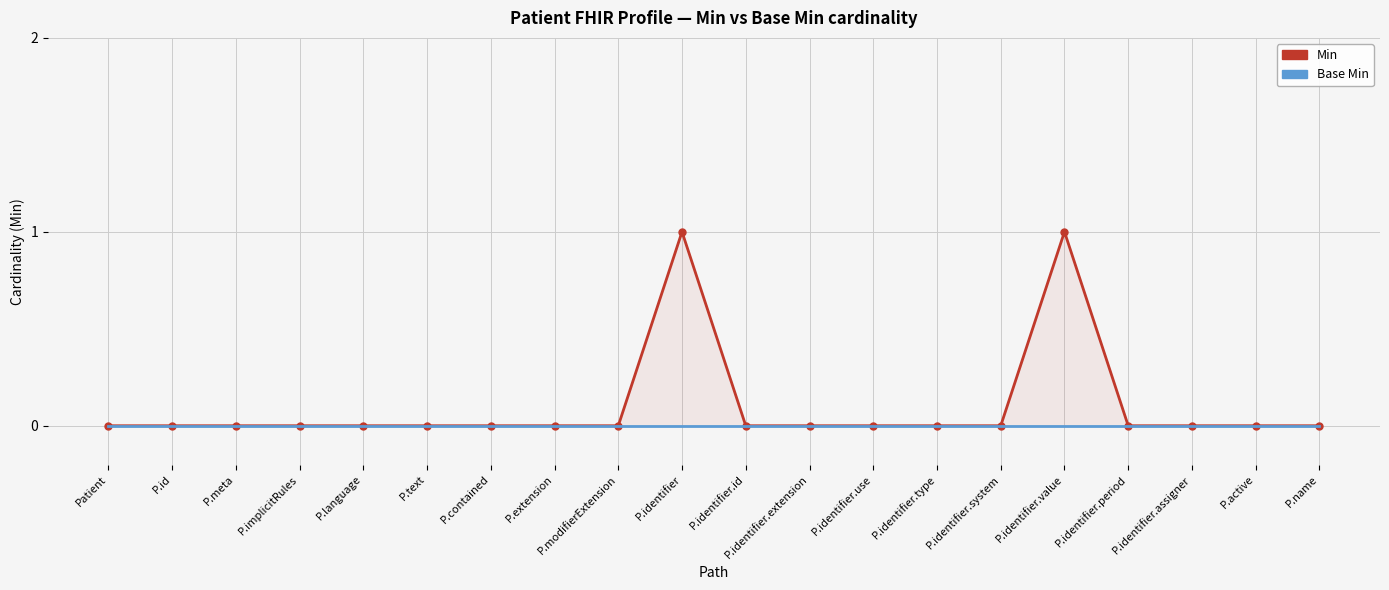

Which series has the largest total across all categories?

Min